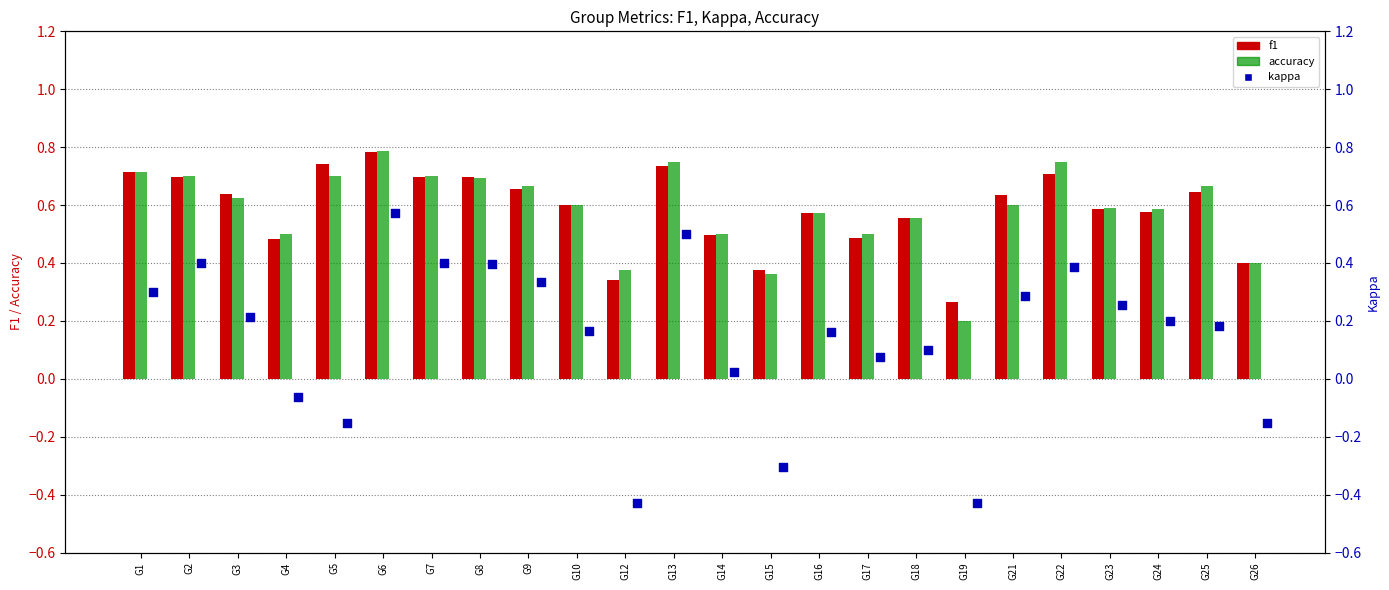

What is the total value across all series at G17?

1.1